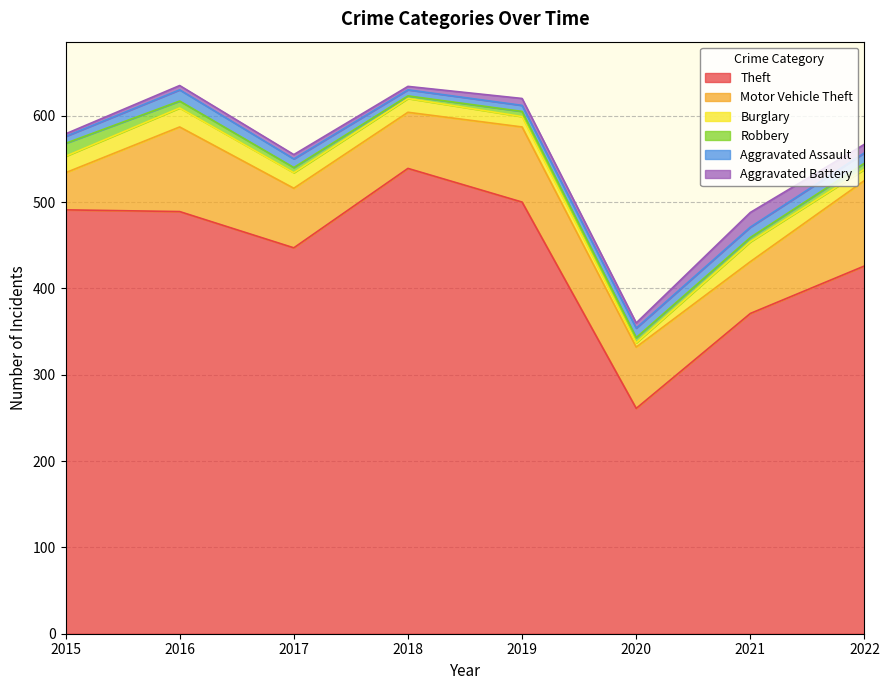

How many values in the Robbery series are below 6?

2